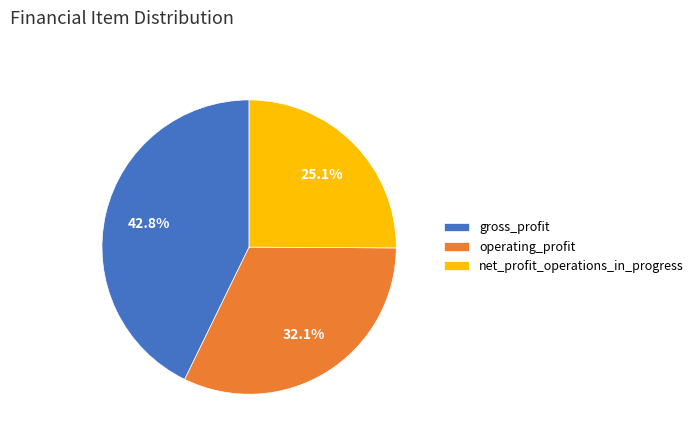

Which category has the smallest portion of the pie?

net_profit_operations_in_progress